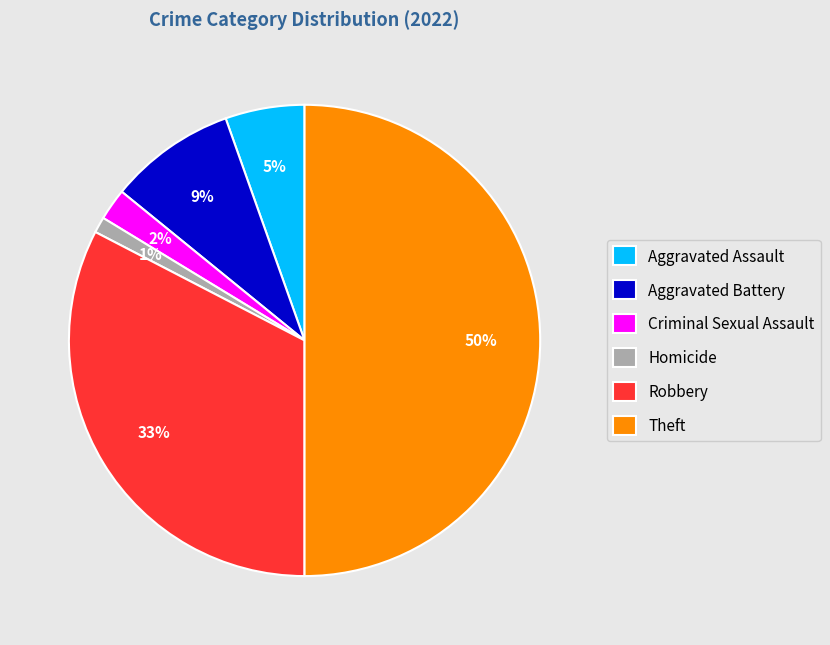

Is Criminal Sexual Assault the majority of the pie?

No